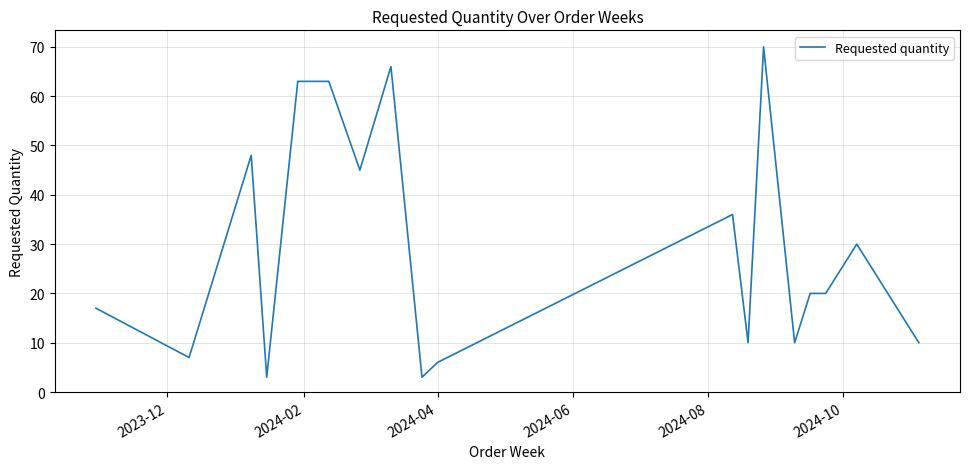

What is the greatest value displayed?

70